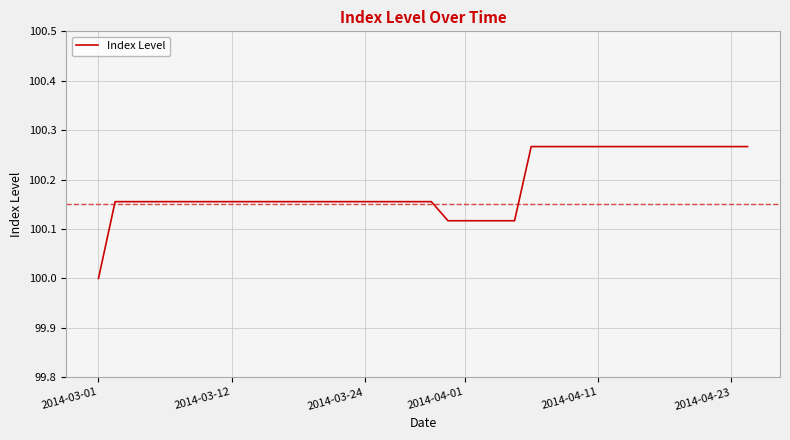

What is the difference between the maximum and minimum values?

0.3